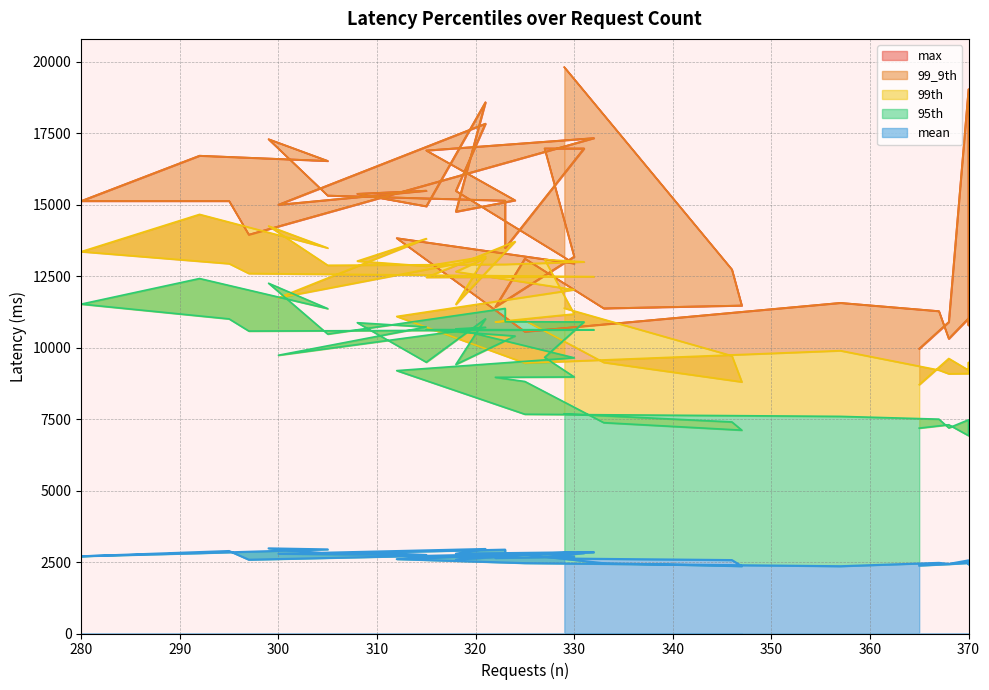

Reading right to left, transcribe all the data shown in this chart.

mean: 2377.4	2426.2	2467.4	2422.4	2559.8	2436.0	2472.9	2355.0	2462.5	2603.0	2843.0	2793.7	2958.6	2789.2	2747.2	2837.9	2653.4	2767.2	2581.8	2722.1	2679.3	2847.7	2582.0	2887.2	2703.0	2810.2	2943.7	2979.9	2796.7	2935.5	2749.0	2812.5	2682.8	2685.7	2641.7	2762.5	2458.9	2356.4	2569.6	2623.0
95th: 7187.0	7305.0	6924.0	7292.0	7477.0	7195.0	7501.0	7598.0	7673.0	9199.0	9649.0	10660.0	10716.0	9738.0	10728.0	10876.0	9493.0	11012.0	9415.0	10410.0	10635.0	10629.0	10583.0	11009.0	11527.0	12422.0	11369.0	12257.0	10478.0	11375.0	10911.0	10902.0	9663.0	8978.0	8965.0	8819.0	7378.0	7116.0	7403.0	7688.0
99th: 8708.0	9624.0	9215.0	9482.0	9097.0	9089.0	9218.0	9898.0	9466.0	11095.0	12032.0	12663.0	13136.0	11749.0	13820.0	13032.0	12858.0	13198.0	11520.0	13716.0	12465.0	12489.0	12599.0	12943.0	13363.0	14667.0	13491.0	14260.0	12886.0	12918.0	12918.0	13007.0	13086.0	11182.0	10903.0	10954.0	9486.0	8805.0	9718.0	11384.0
99_9th: 9964.0	10901.0	19046.0	10787.0	11028.0	10315.0	11281.0	11570.0	10563.0	13834.0	12950.0	15488.0	17841.0	15004.0	15497.0	15386.0	14950.0	18590.0	14760.0	15159.0	16902.0	17336.0	13956.0	15135.0	15135.0	16720.0	16537.0	17297.0	15325.0	15147.0	13487.0	16973.0	16973.0	13188.0	11423.0	13118.0	11378.0	11477.0	12739.0	19817.0
max: 9964.0	10901.0	19046.0	10787.0	11028.0	10315.0	11281.0	11570.0	10563.0	13834.0	12950.0	15488.0	17841.0	15004.0	15497.0	15386.0	14950.0	18590.0	14760.0	15159.0	16902.0	17336.0	13956.0	15135.0	15135.0	16720.0	16537.0	17297.0	15325.0	15147.0	13487.0	16973.0	16973.0	13188.0	11423.0	13118.0	11378.0	11477.0	12739.0	19817.0